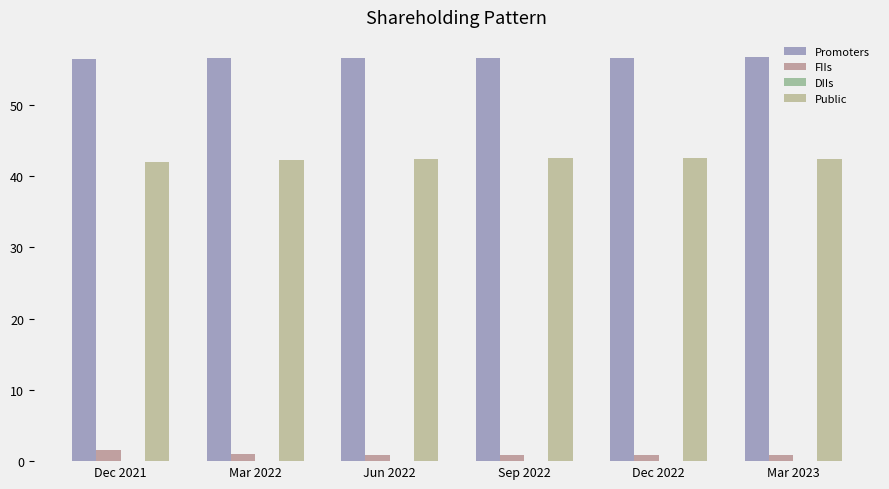

Which series has the widest spread of values?

FIIs